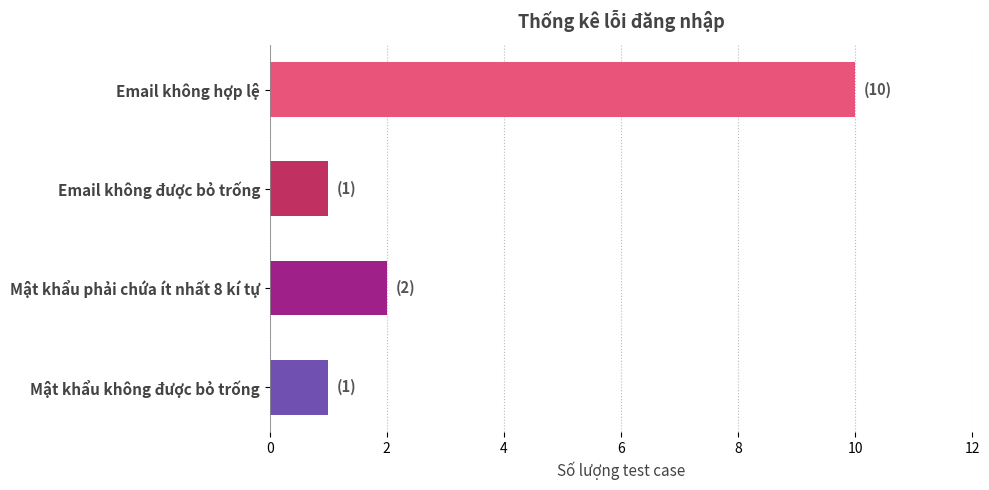

What is the difference between the maximum and minimum values?

9